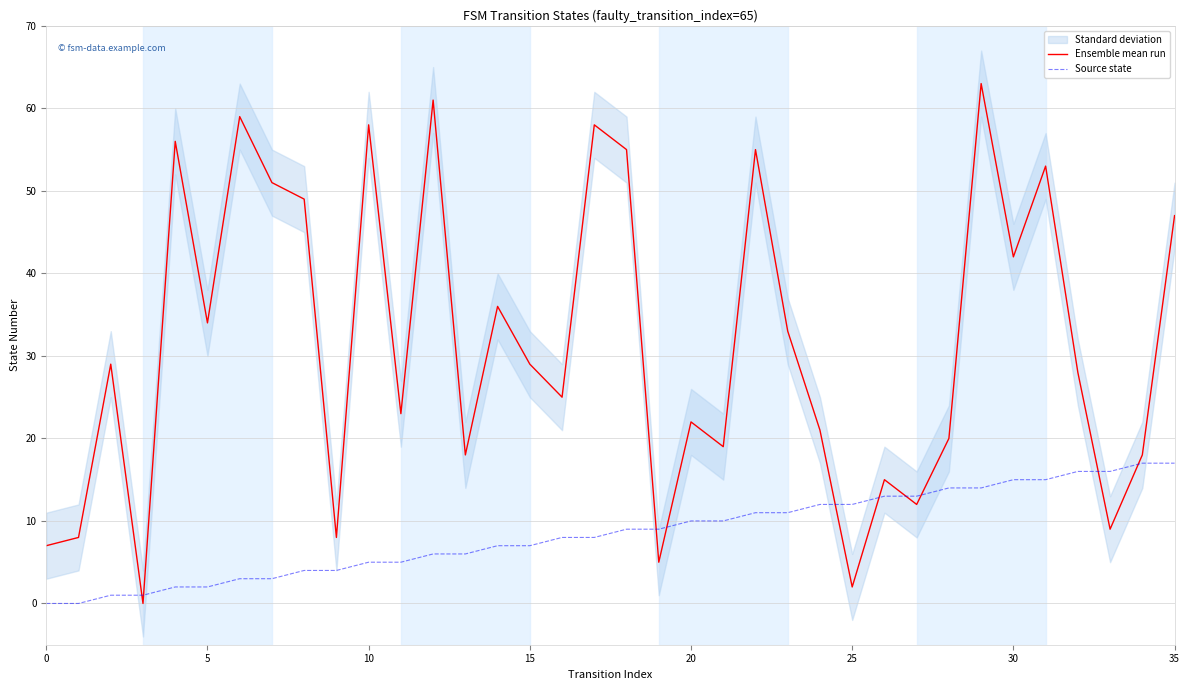

Reading left to right, what are all the values shown in this chart?

Ensemble mean run: 7	8	29	0	56	34	59	51	49	8	58	23	61	18	36	29	25	58	55	5	22	19	55	33	21	2	15	12	20	63	42	53	28	9	18	47
Source state: 0	0	1	1	2	2	3	3	4	4	5	5	6	6	7	7	8	8	9	9	10	10	11	11	12	12	13	13	14	14	15	15	16	16	17	17